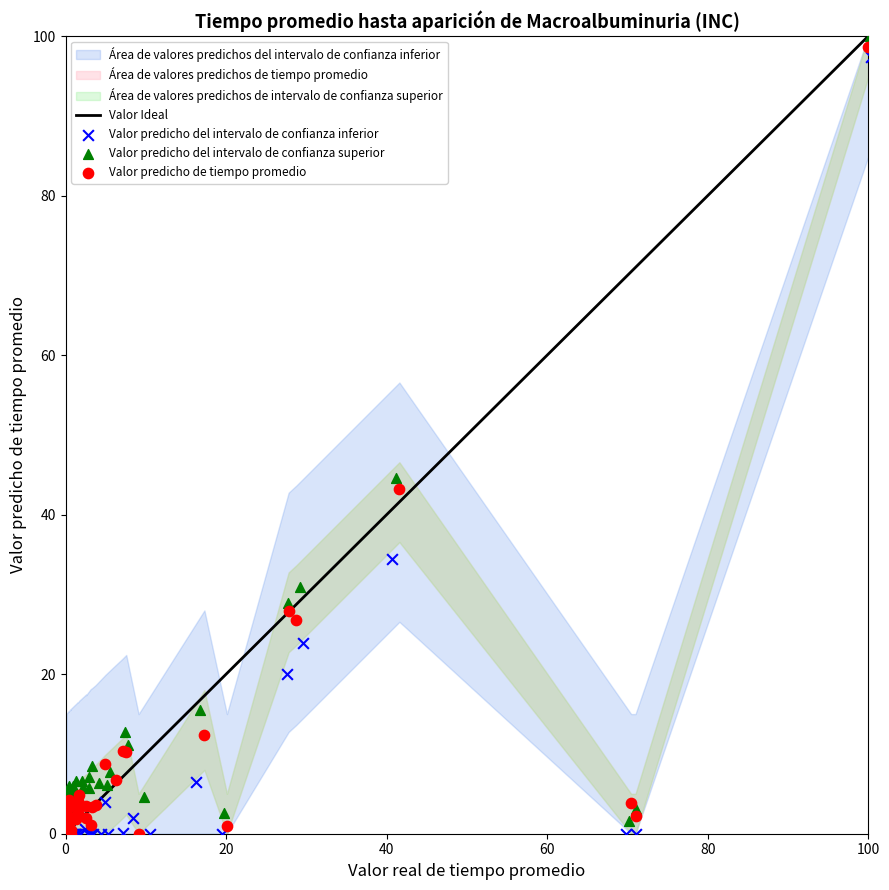

Which series has the largest Y range (max minus min)?

Valor predicho de tiempo promedio